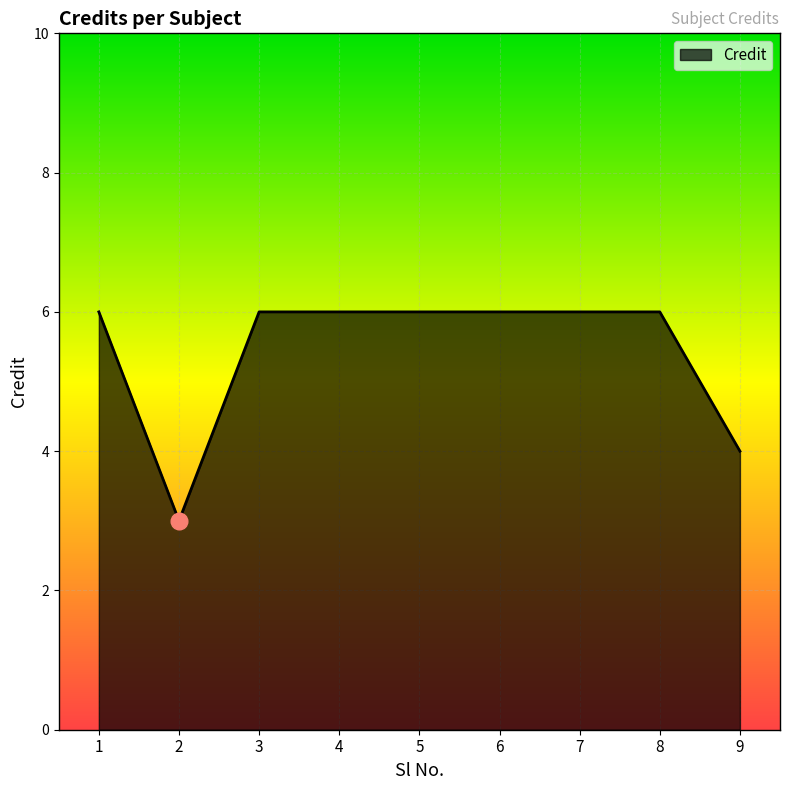

Reading right to left, list all the values displayed in this chart.

4	6	6	6	6	6	6	3	6